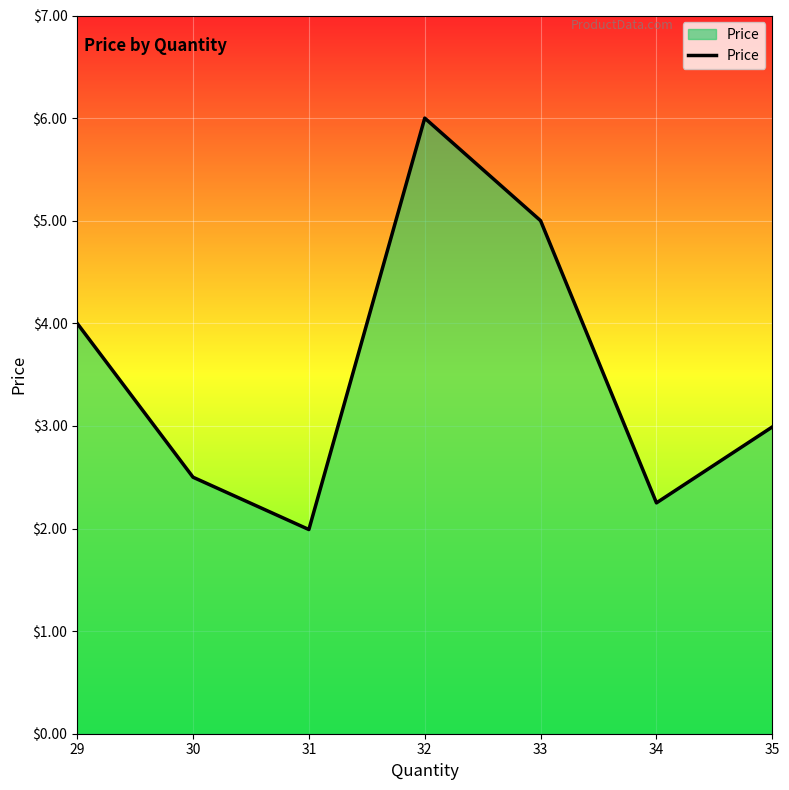

What is the ratio of the value at 32 to the value at 35?

2.0